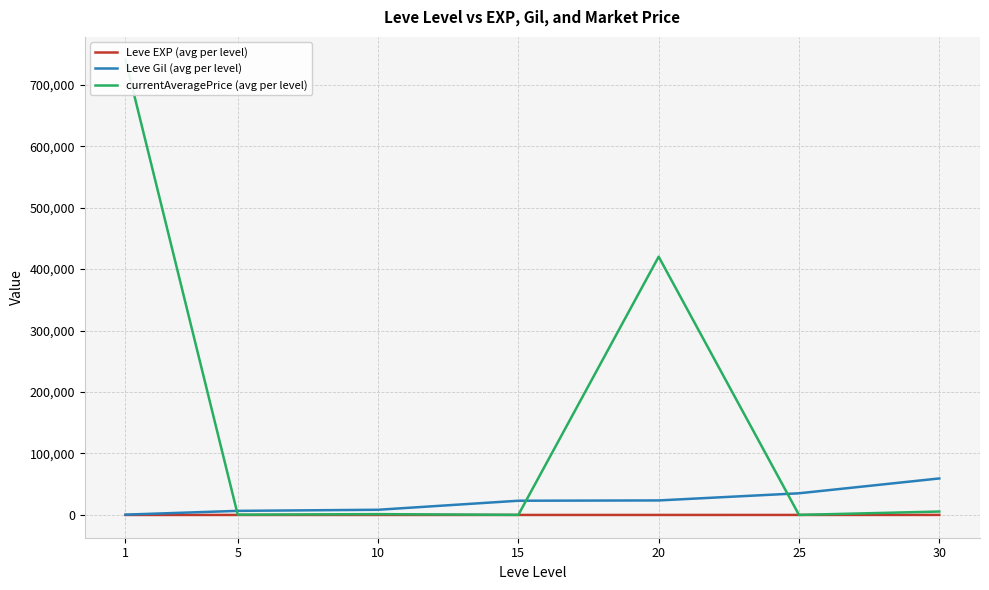

How many data points in Leve Gil (avg per level) are less than 23143?

3